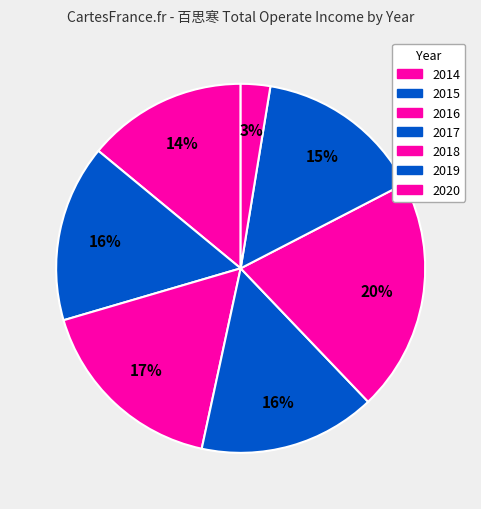

How many segments does this pie chart have?

7